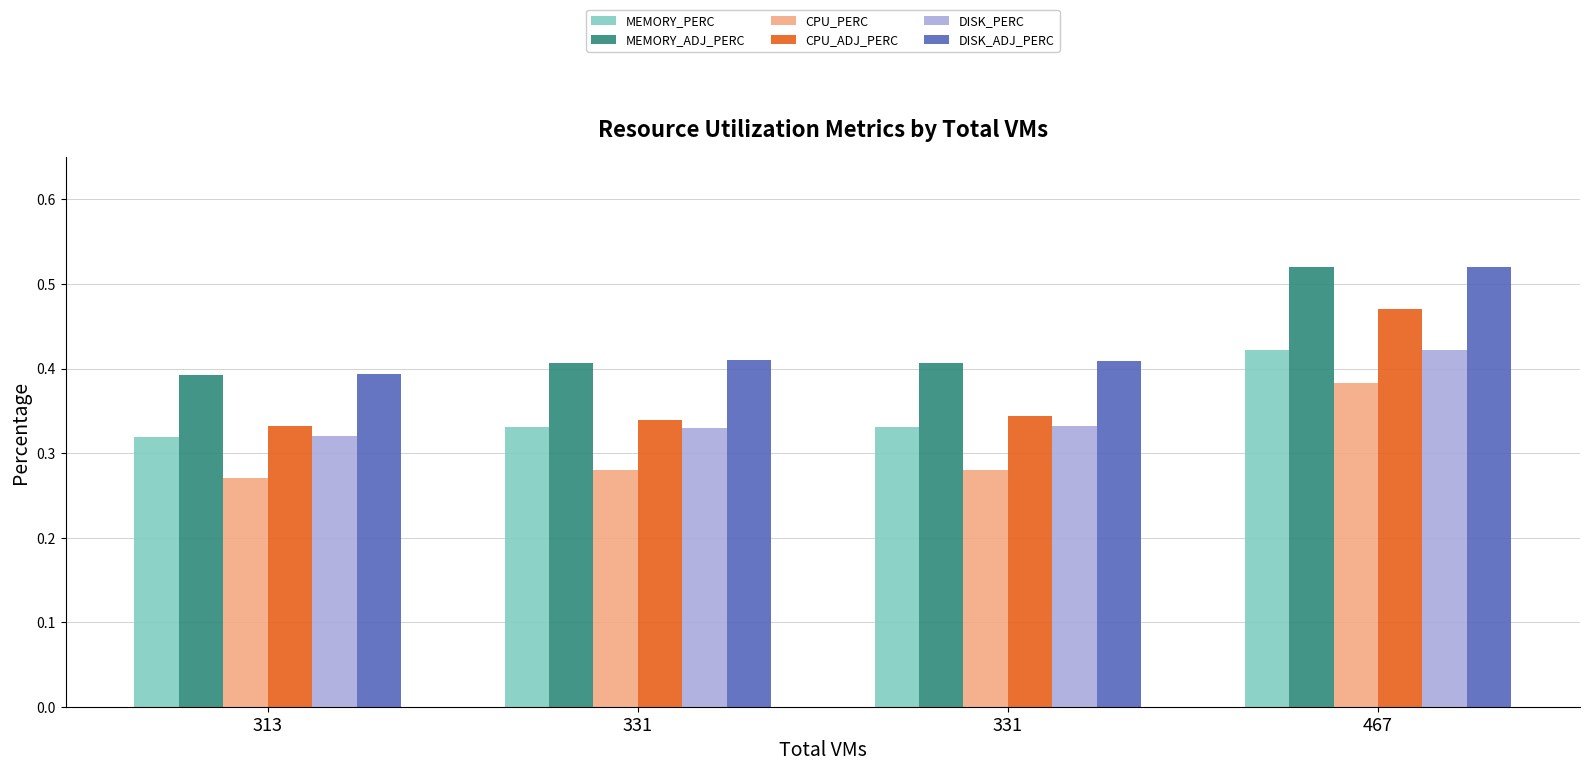

Is the value of DISK_PERC at 313 greater than the value of CPU_PERC at 467?

No